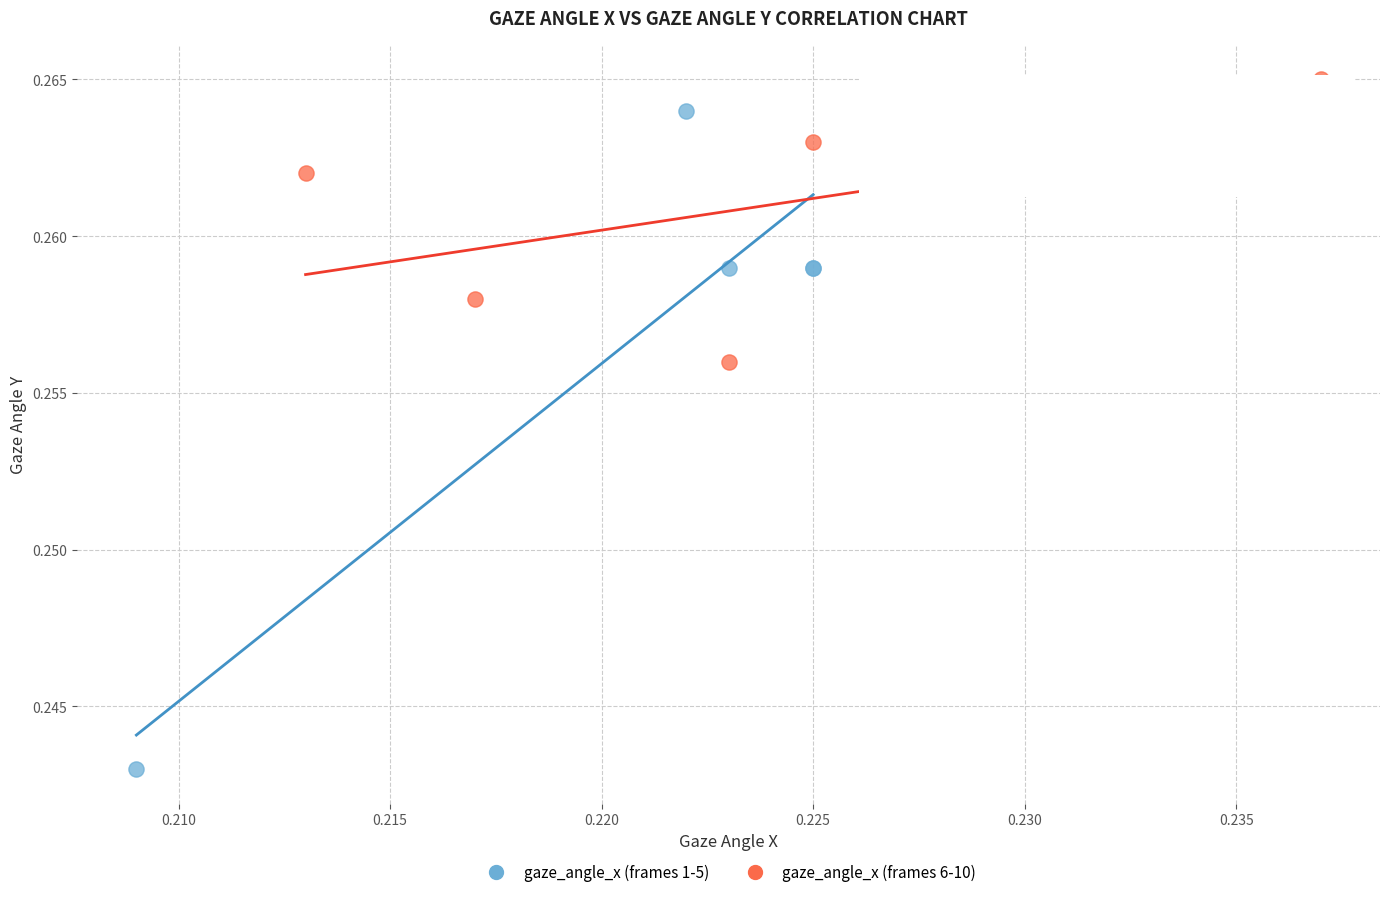

Which series reaches the minimum Y coordinate?

gaze_angle_x (frames 1-5)